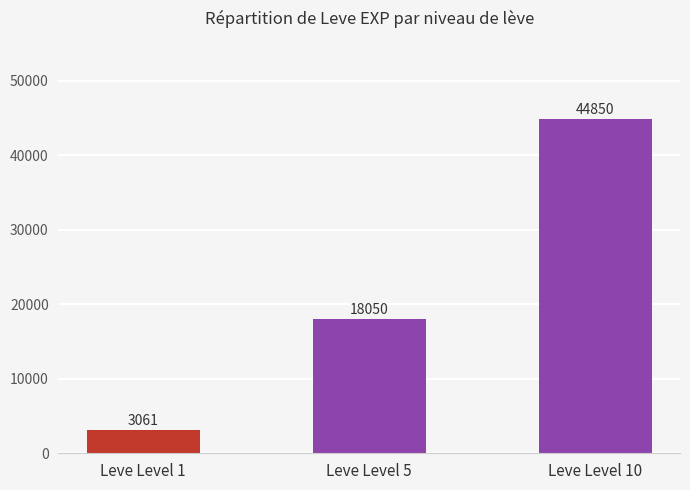

True or false: the data shows 44850 at Leve Level 10.

True